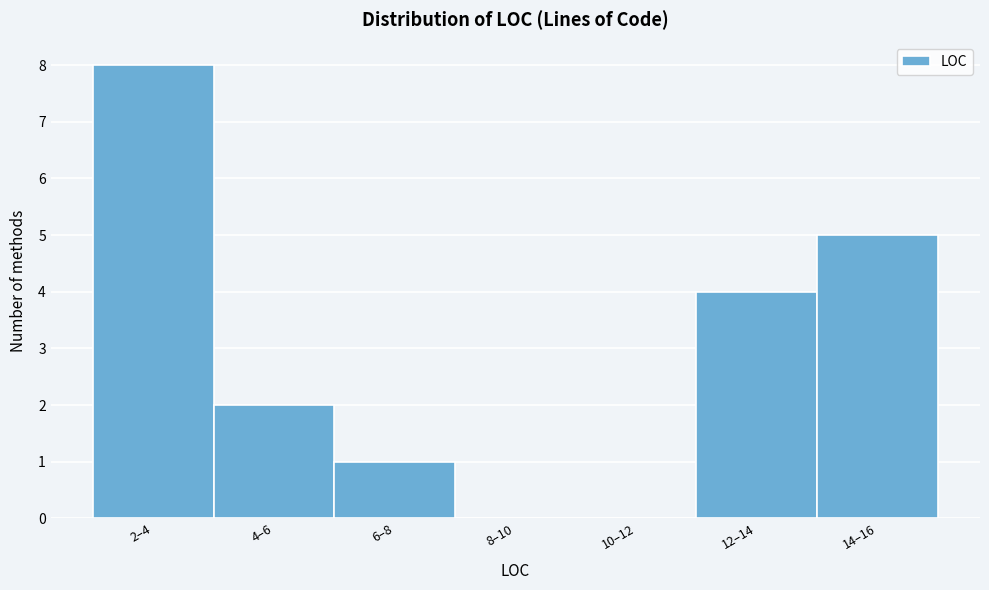

Reading left to right, list all the values displayed in this chart.

2–4=8	4–6=2	6–8=1	8–10=0	10–12=0	12–14=4	14–16=5